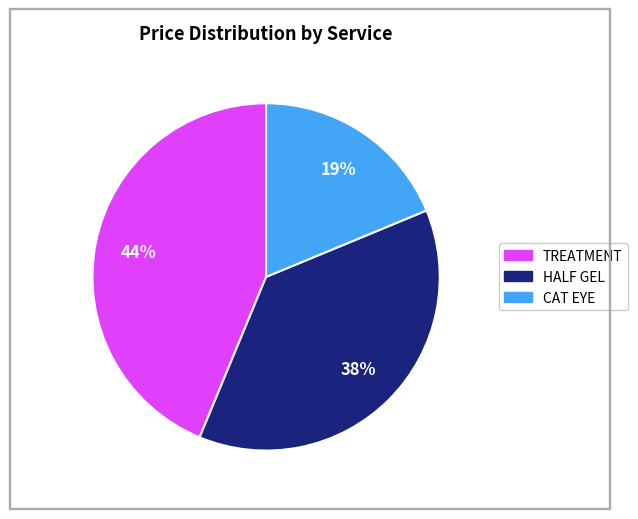

Combined, do HALF GEL and TREATMENT account for over 50%?

Yes